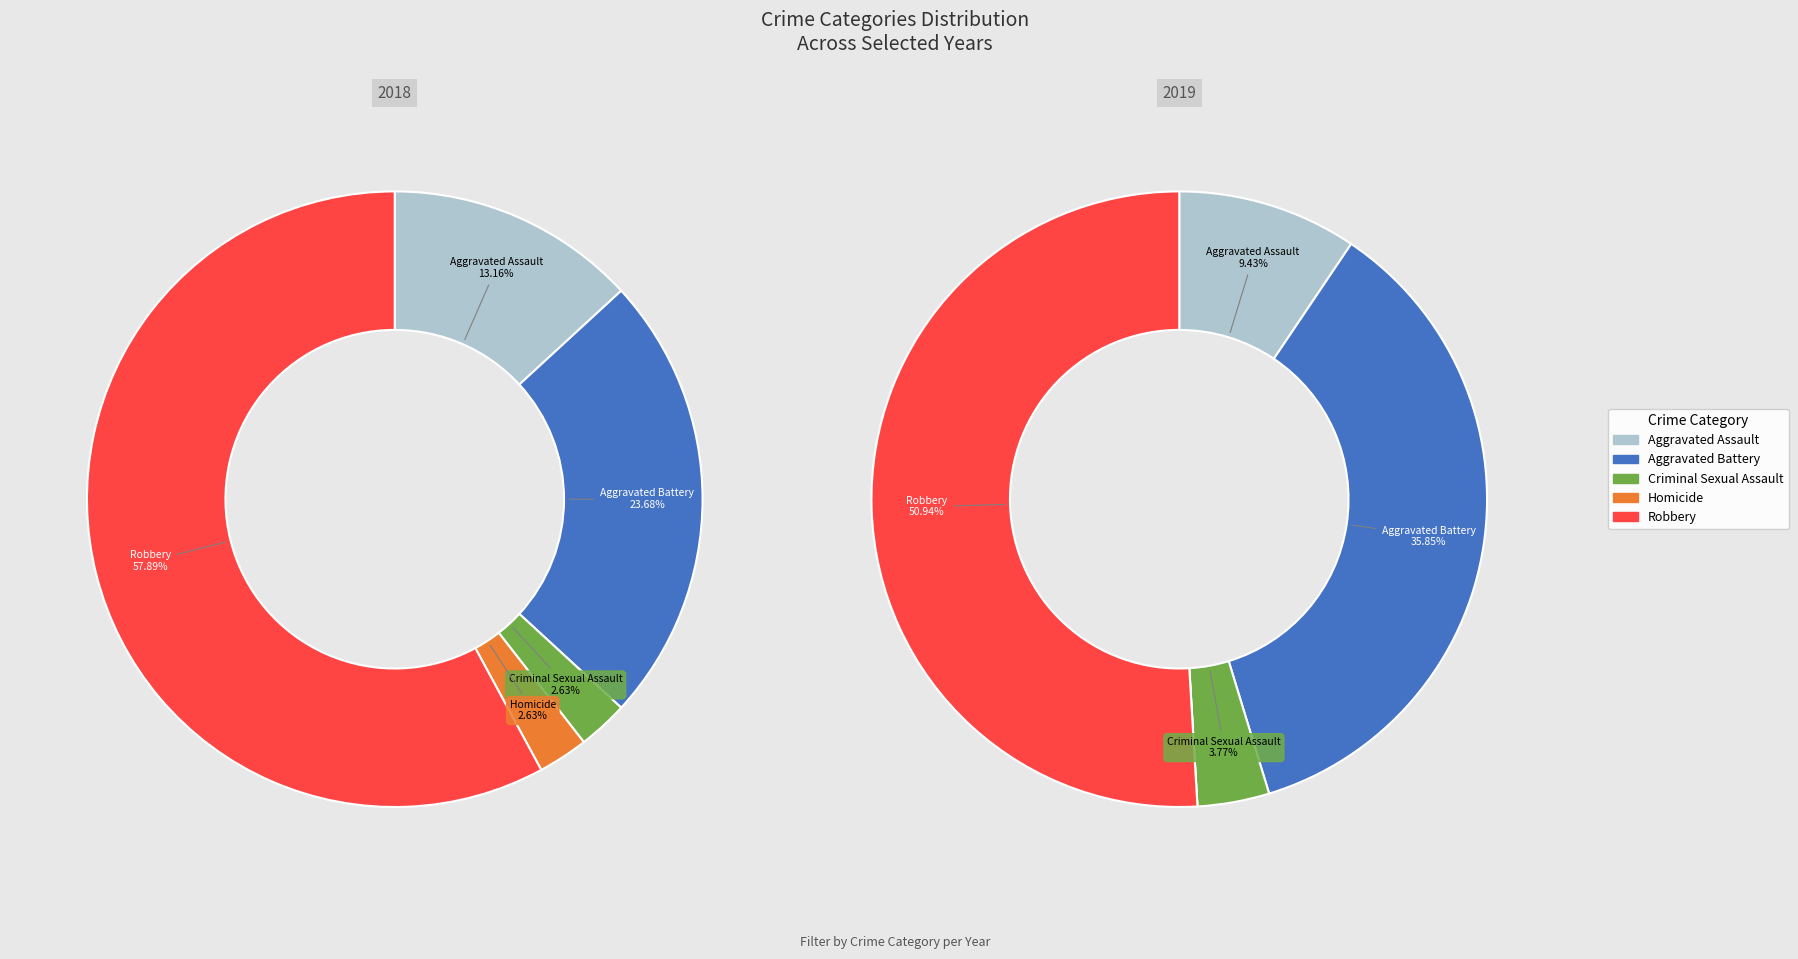

How many segments does this pie chart have?

5